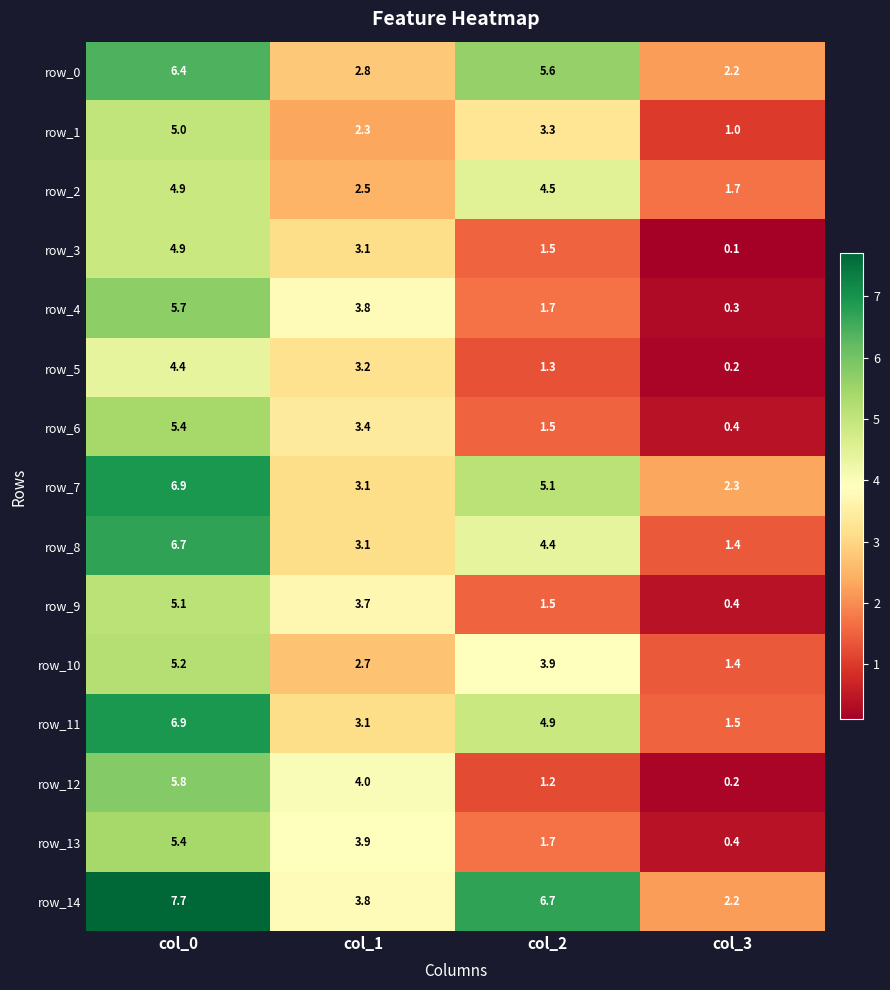

Where does the row_3 series first go above 3?

col_0